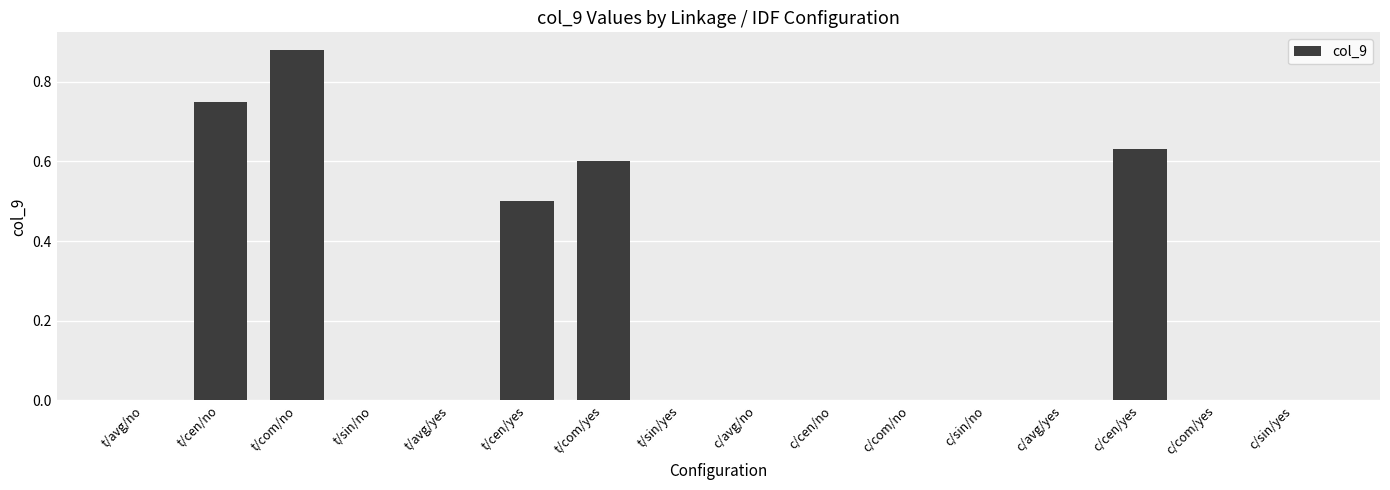

Count the number of categories in the chart.

16